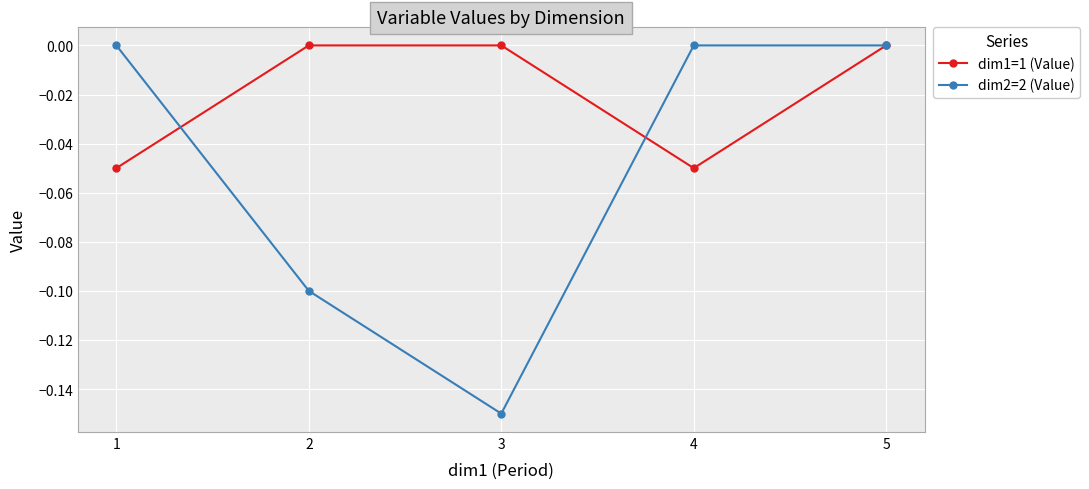

What is the difference between the maximum and minimum values in the dim1=1 (Value) series?

0.1